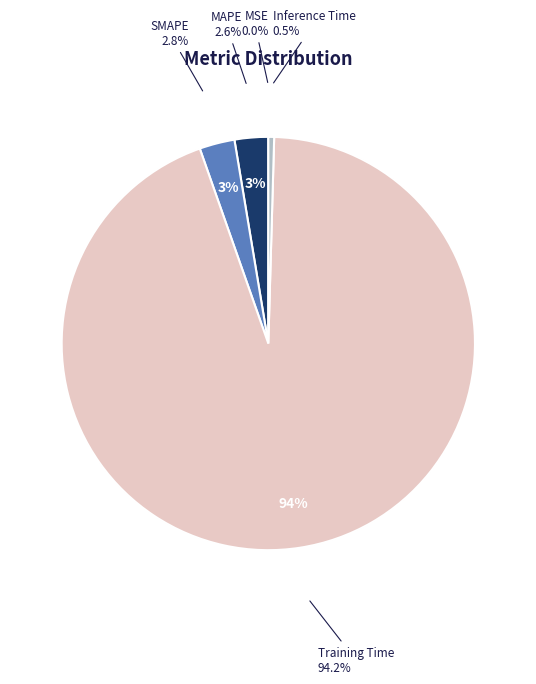

Which category has the biggest portion of the pie?

Training Time